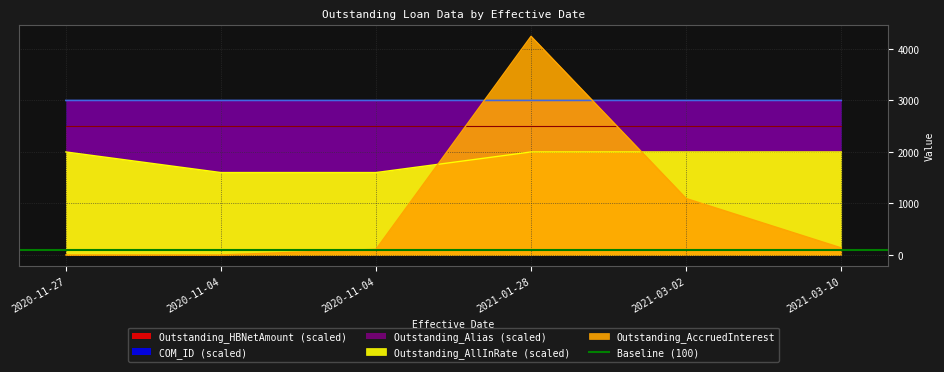

What is the difference between the highest and lowest values at 2021-01-28?

2246.6